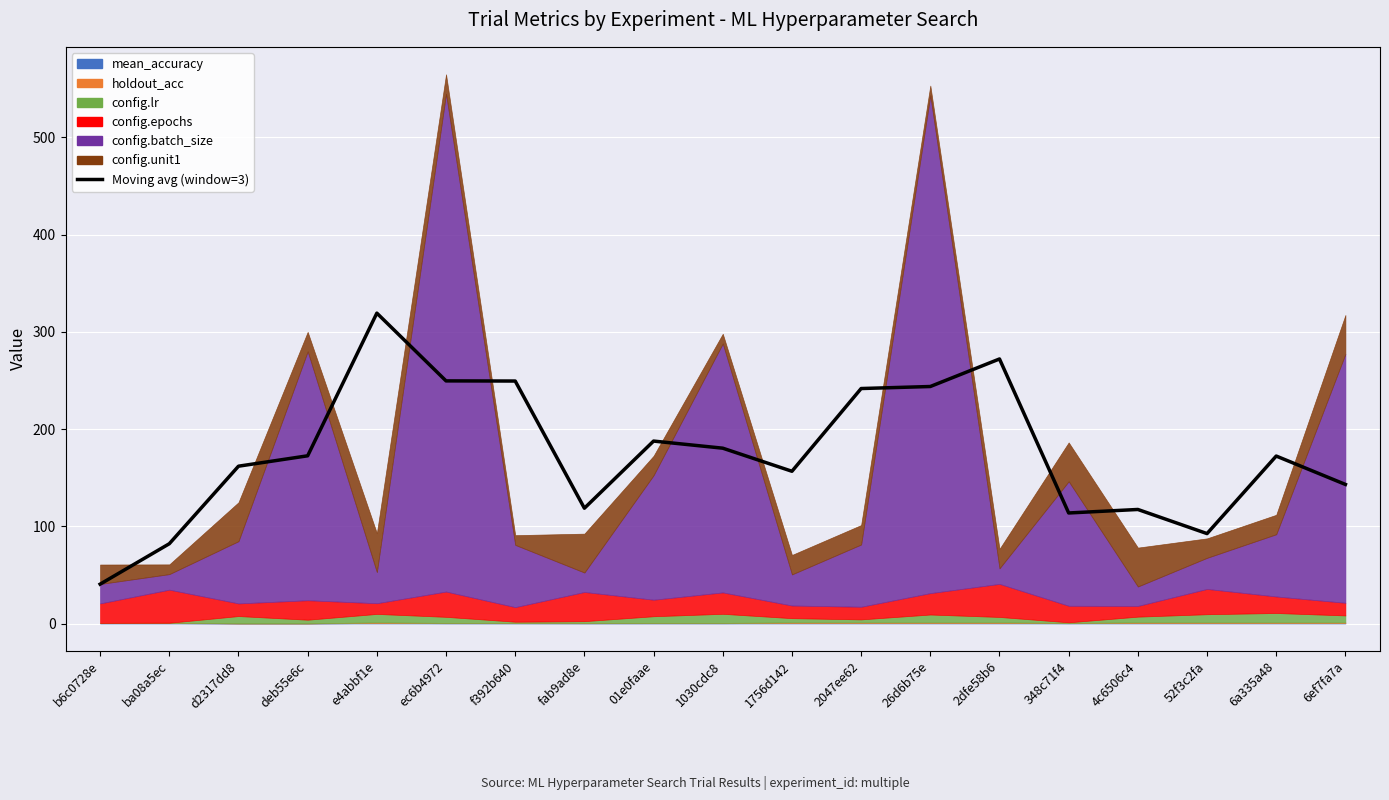

How many data points does each series have?

19